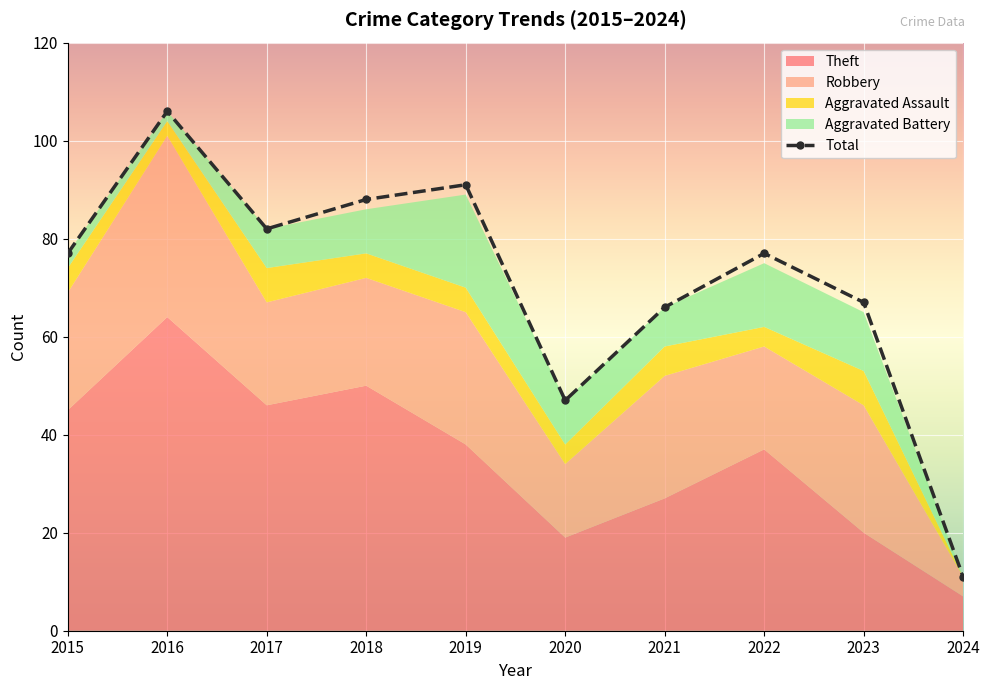

How many lines are shown in the chart?

1